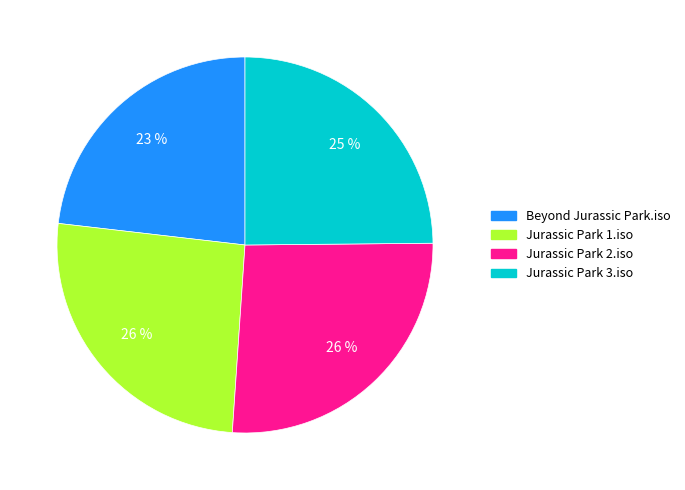

What is the smallest slice in the pie chart?

Beyond Jurassic Park.iso